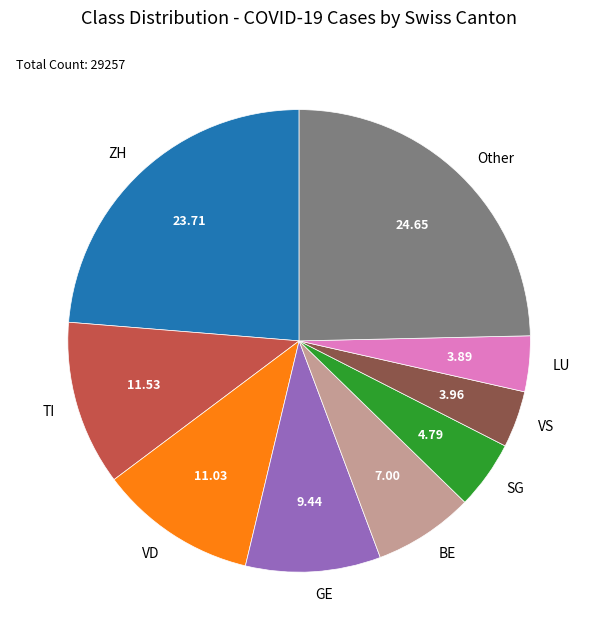

How many segments does this pie chart have?

9